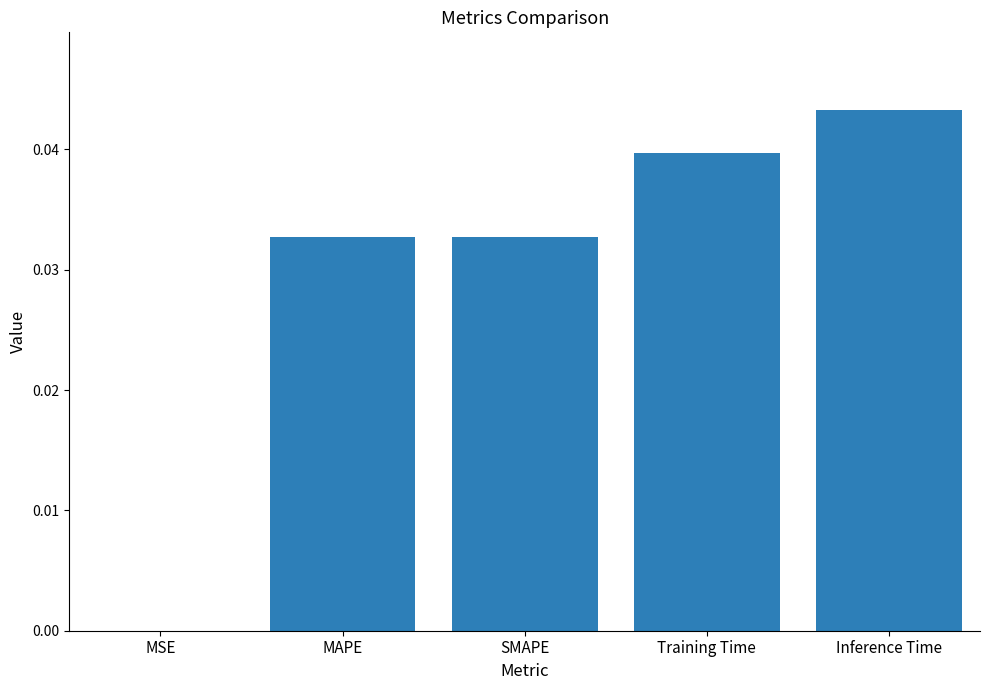

At which label is the value closest to 0?

MSE